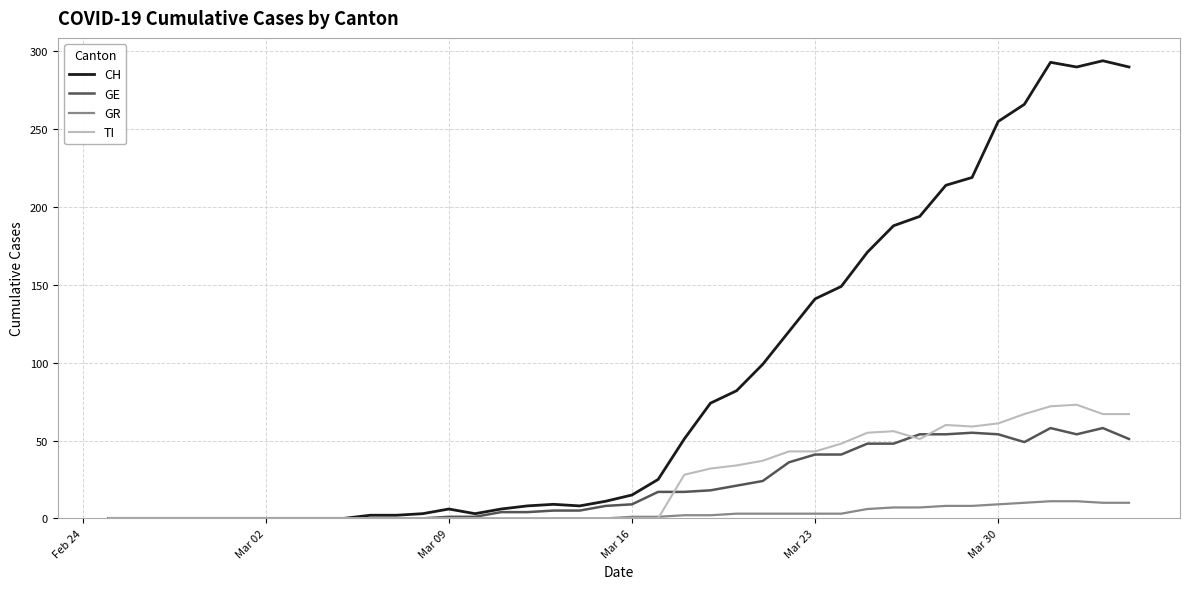

List the series in order of their peak value, lowest first.

GR, GE, TI, CH